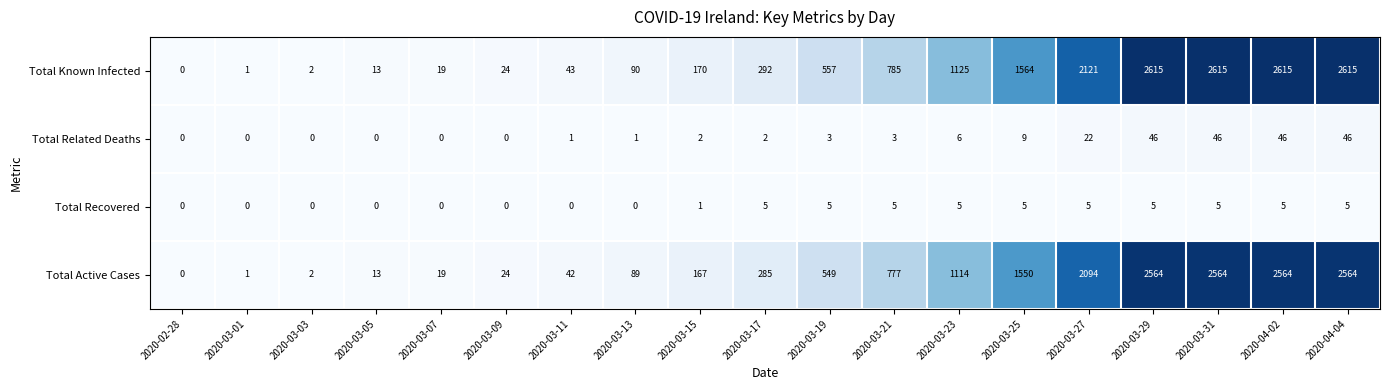

What is the highest value of the Total Active Cases series?

2564